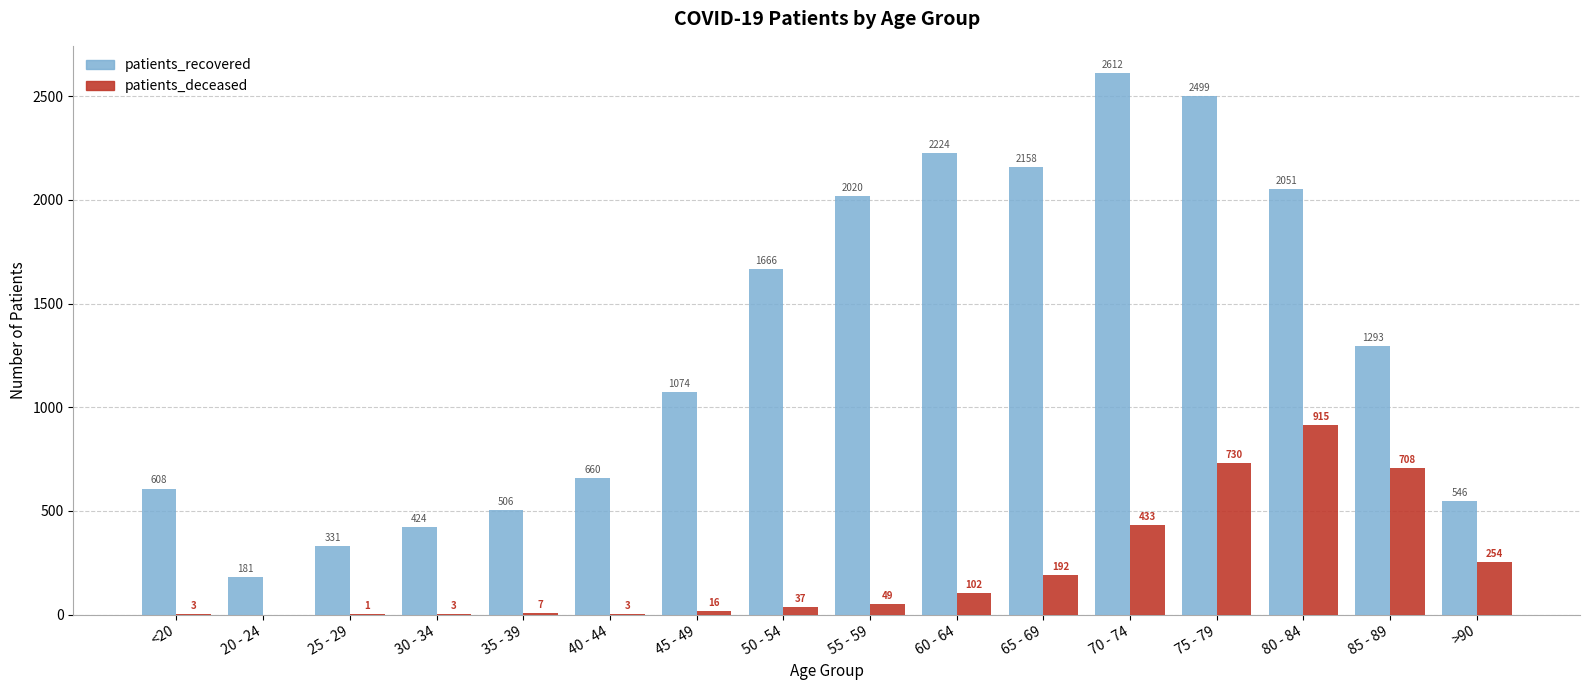

The value of patients_recovered at 45 - 49 is 459. True or false?

False